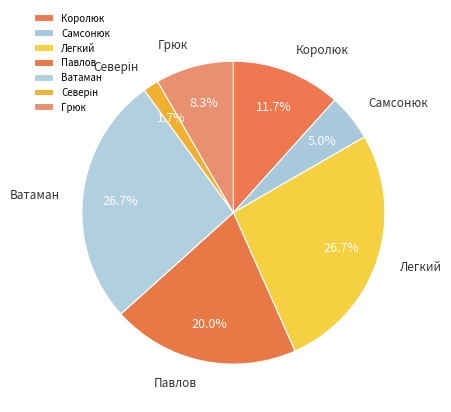

Is it true that Легкий is 27% of the pie?

True